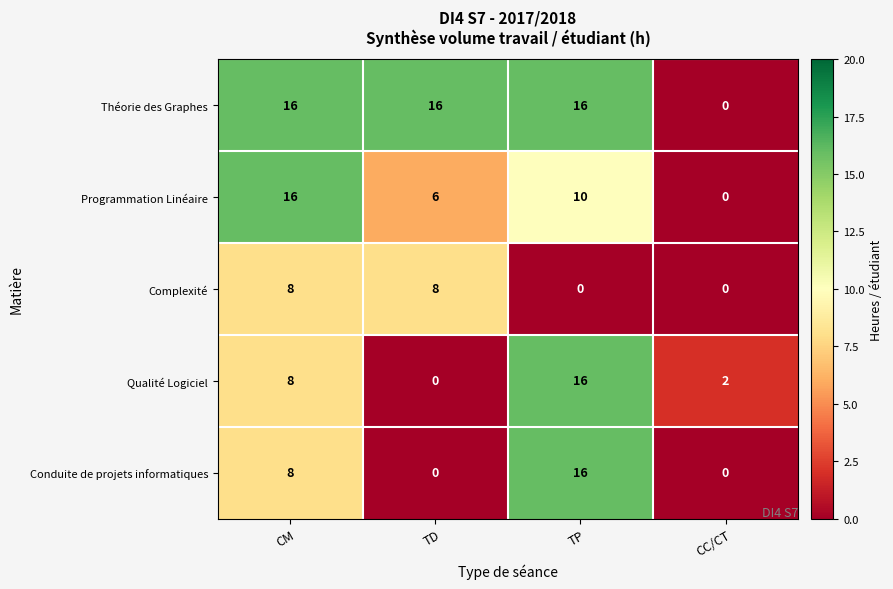

How many series are shown in this chart?

5